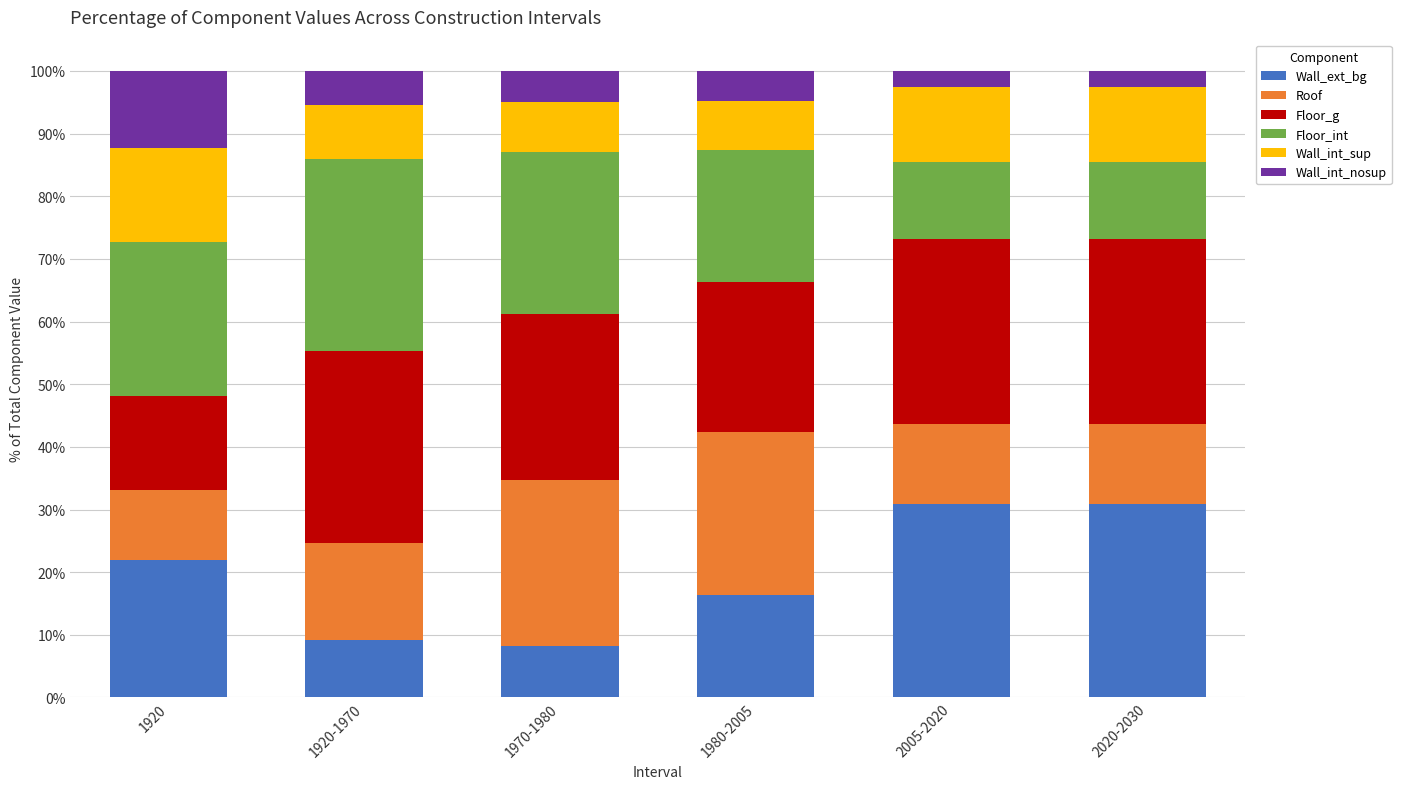

What is the total value across all series at 1920-1970?

100.0